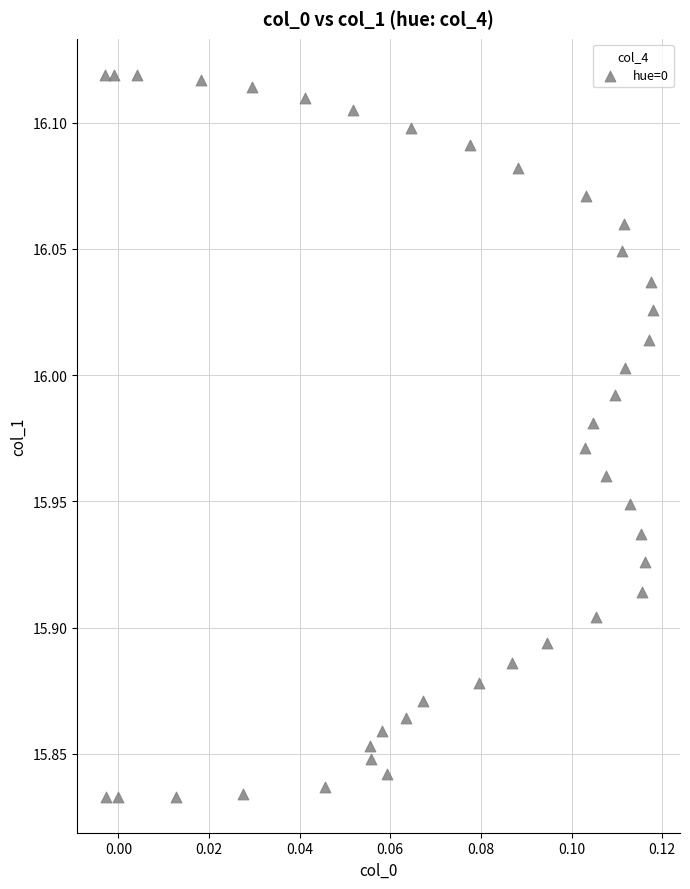

What is the range of Y values (max minus min)?

0.3